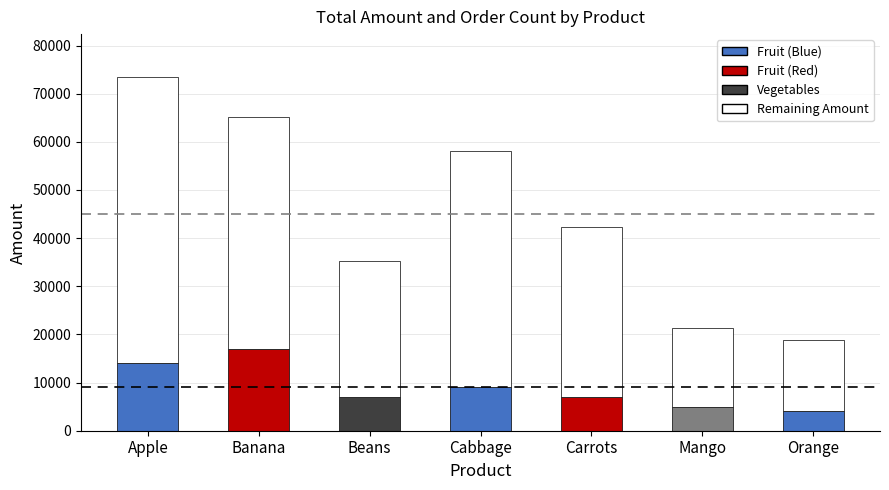

What is the total value across all series at Orange?

18740